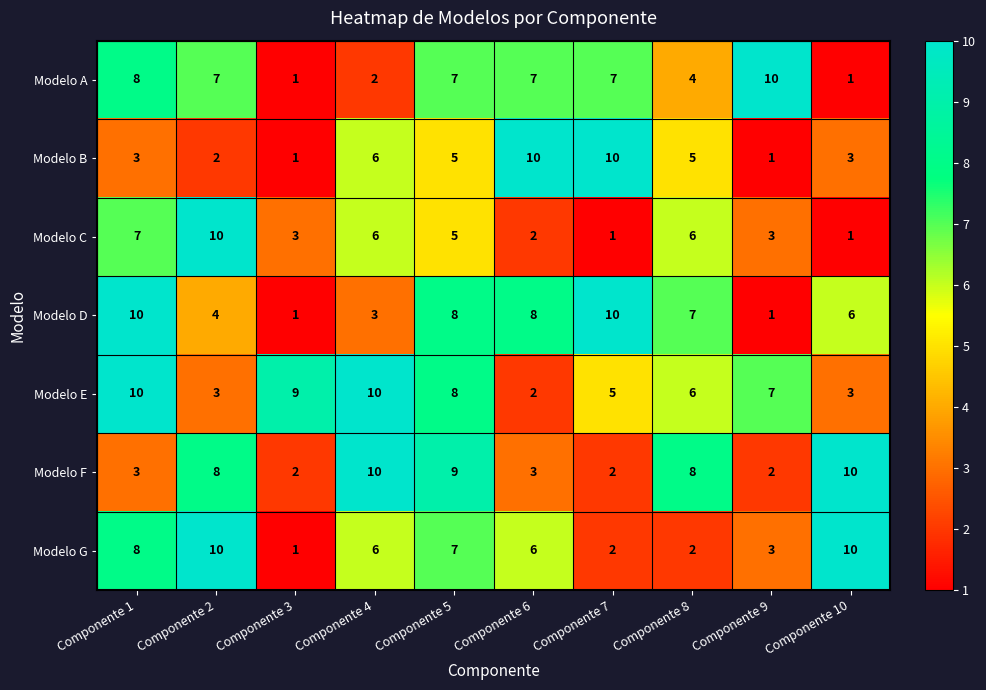

Is it true that Modelo G equals 3 at Componente 9?

True